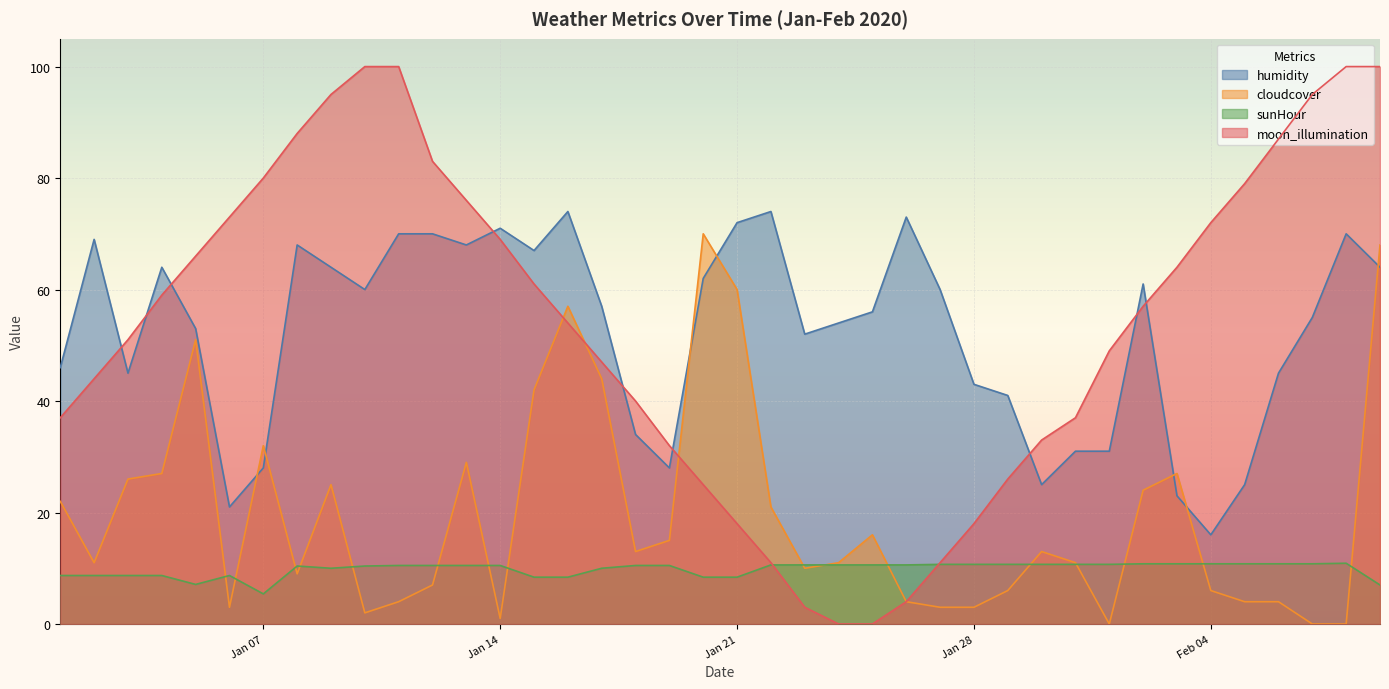

List the series in order of their peak value, lowest first.

sunHour, cloudcover, humidity, moon_illumination